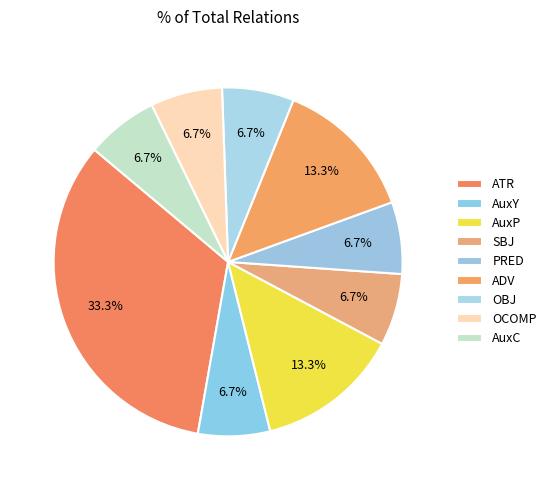

Is there a majority slice in this chart?

No